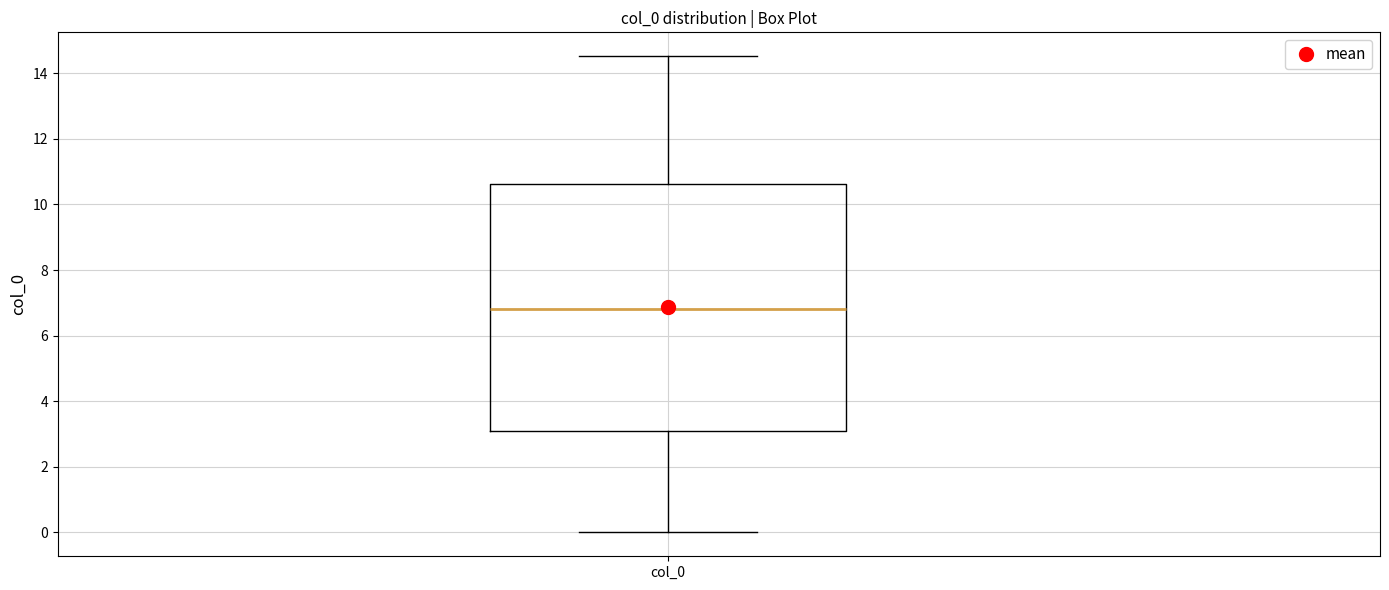

Read this box plot against the y-axis: the position of the median line, the range covered by the box, and the ends of both whiskers. The values are not printed on the chart, so give them approximately, as read against the axis.

median 6.8, box 3.0 to 10.6, whiskers 0.0 to 14.6